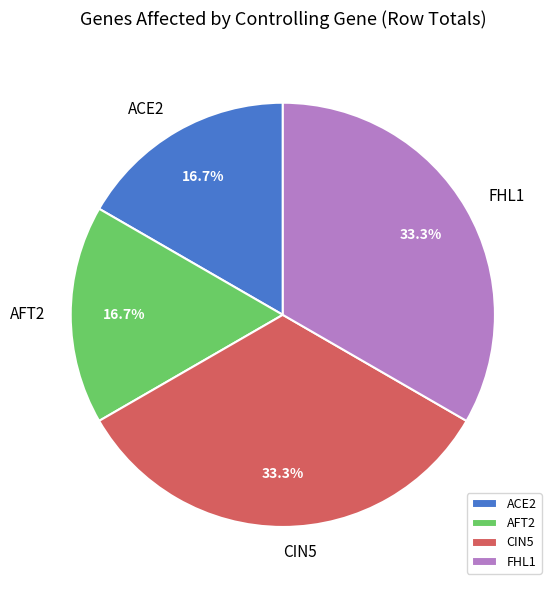

How many segments does this pie chart have?

4